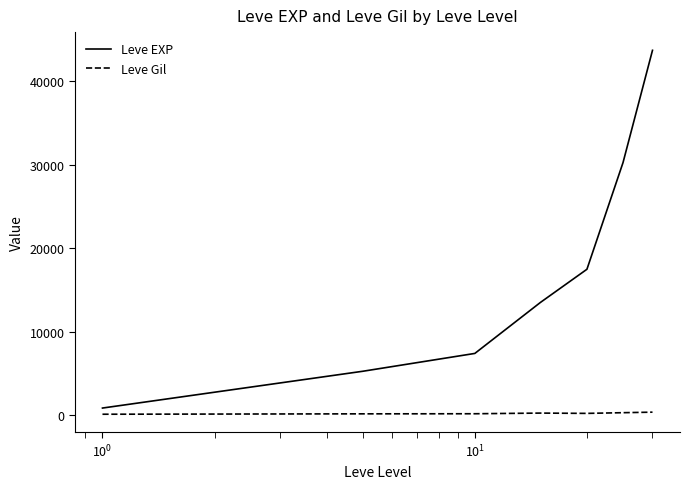

Which series has the widest spread of values?

Leve EXP